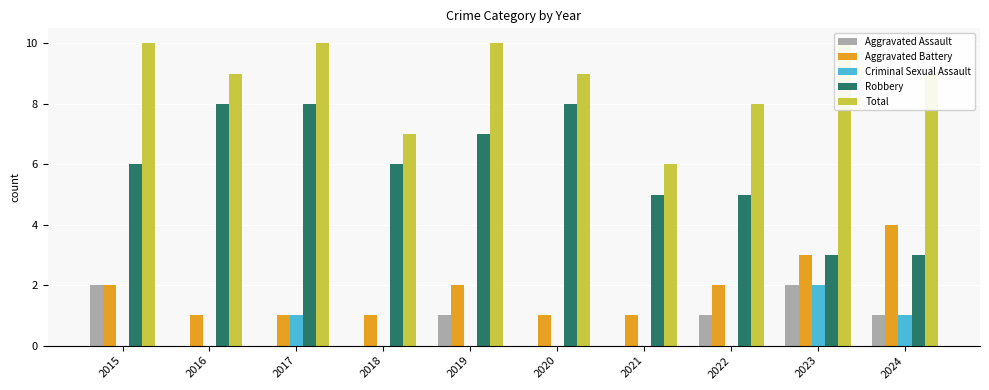

How many values in the Robbery series exceed 6?

4